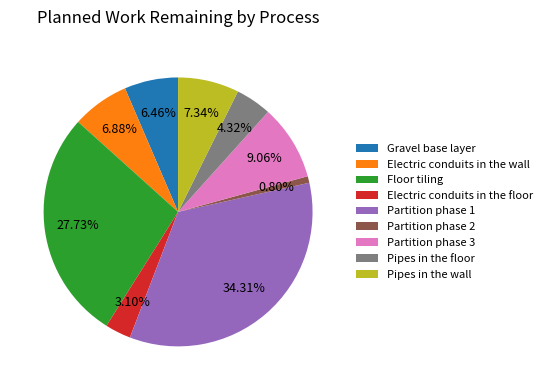

To the nearest percent, what portion does Pipes in the floor represent?

4%